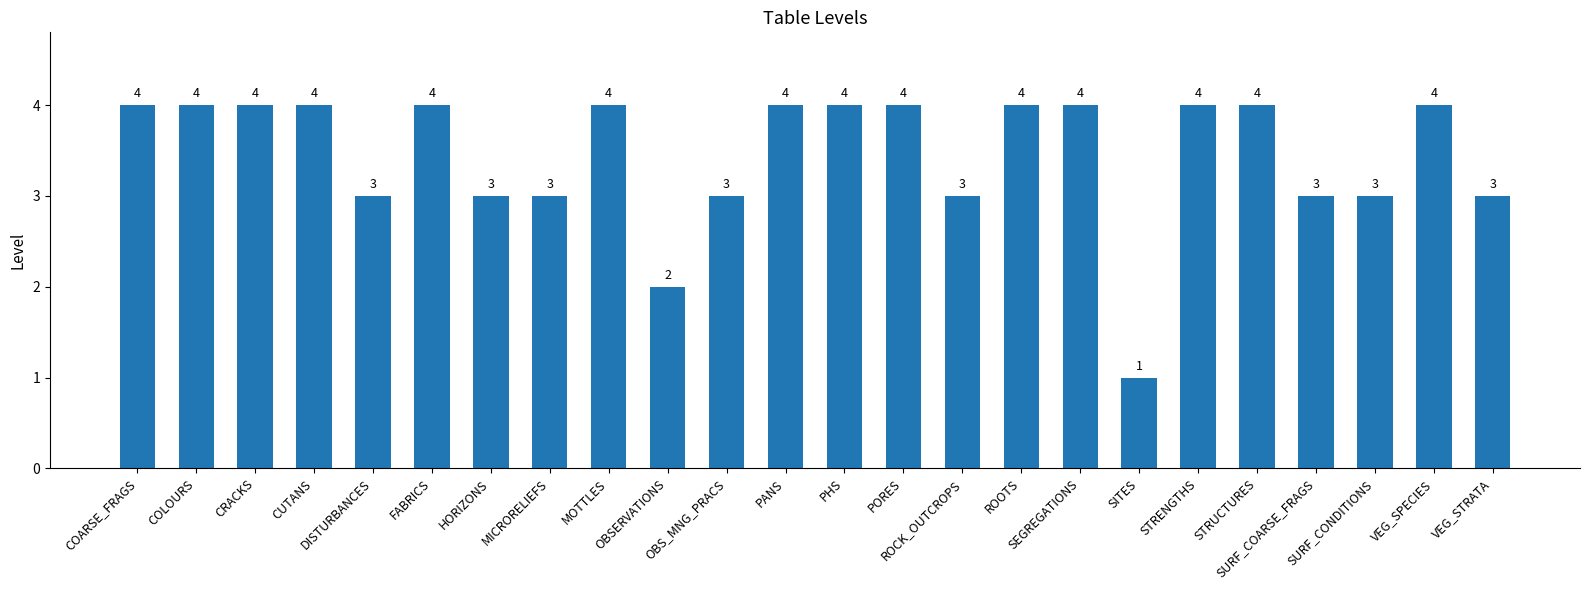

What is the maximum value shown in the chart?

4